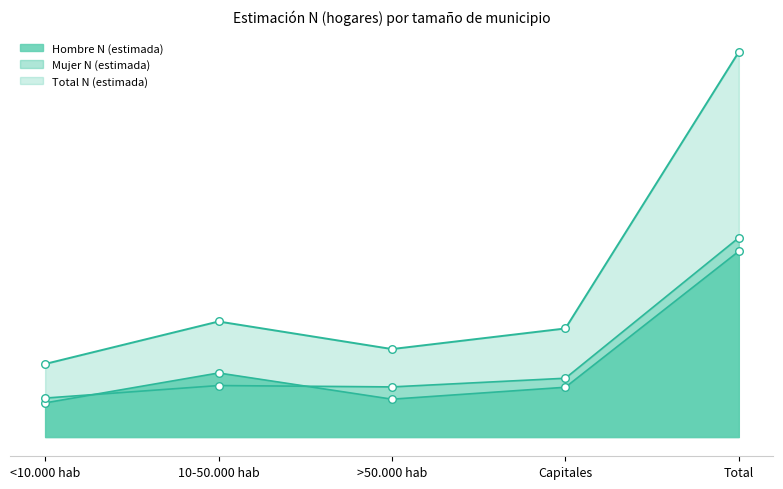

At which category is the sum across all series the highest?

Total